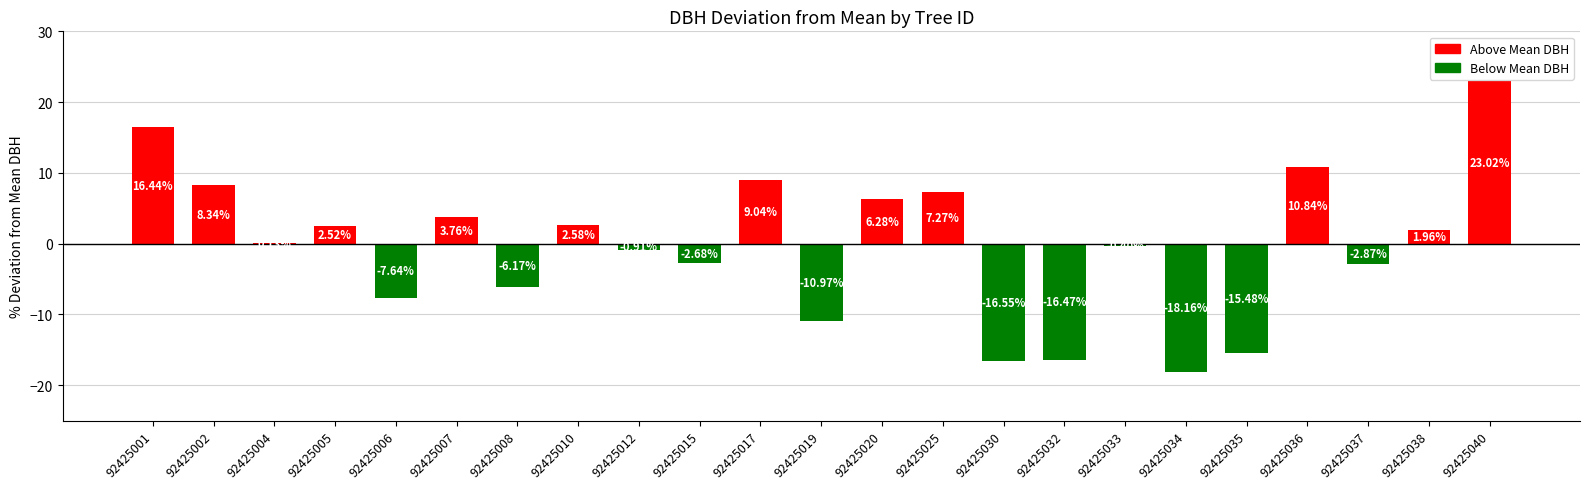

What is the change in value from 92425006 to 92425025?

+14.9